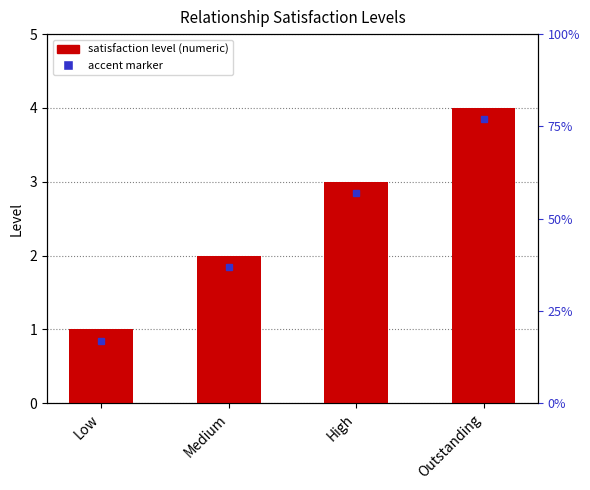

What is the label of the 4th bar from the right?

Low